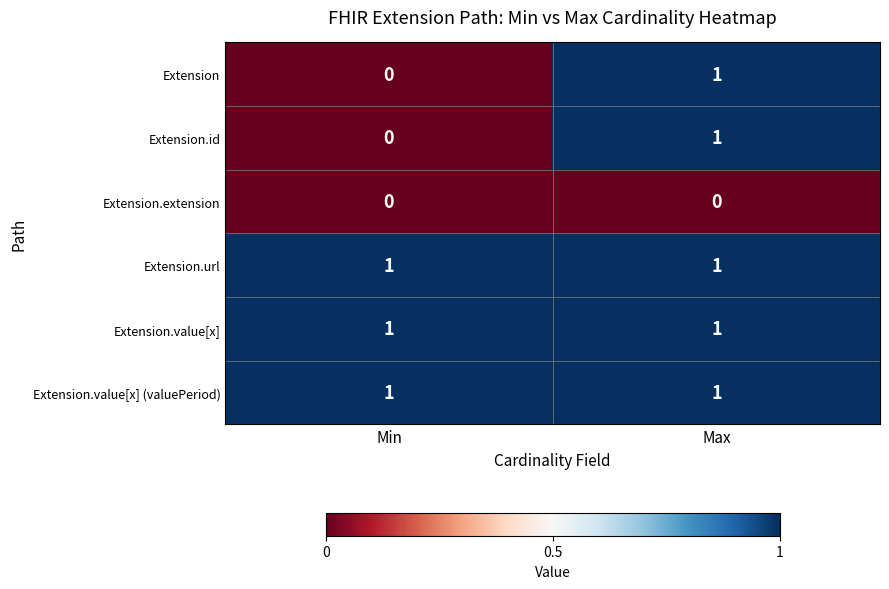

Where is Extension nearest to the value 0?

Min